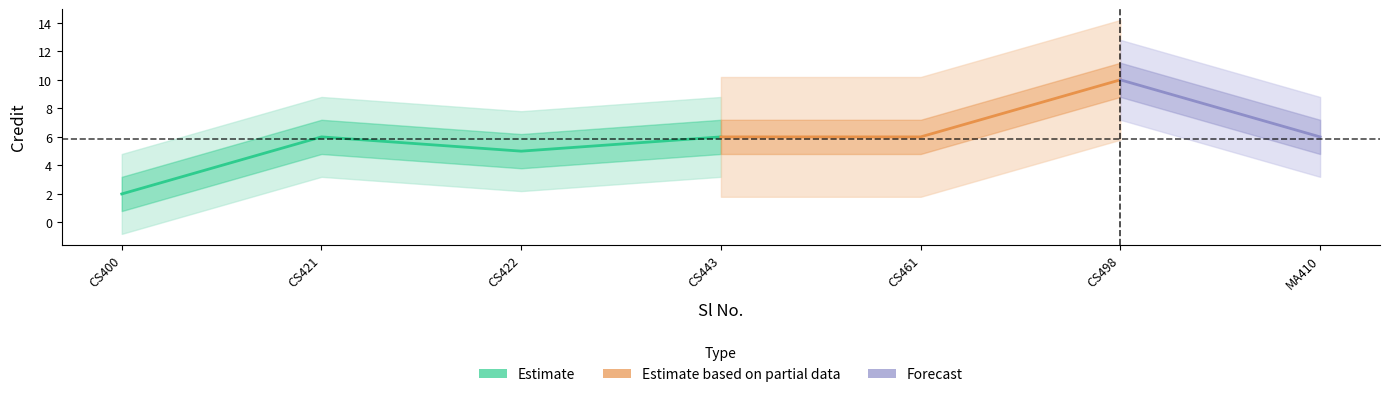

Rank the categories by value from lowest to highest.

1, 3, 2, 4, 5, 7, 6